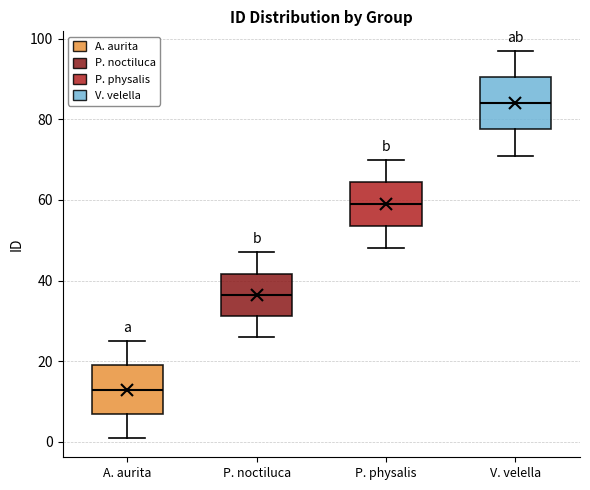

Where does the lower whisker of the box for V. velella end on the y-axis? The values are not printed on the chart, so give them approximately, as read against the axis.

72